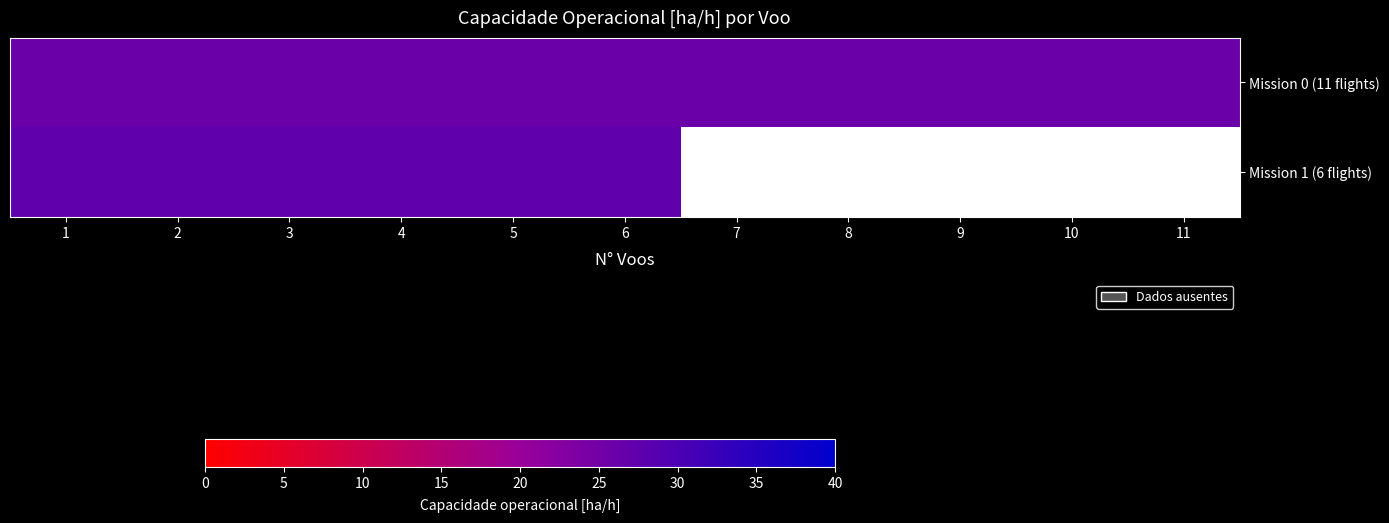

Rank the series by their maximum value, from highest to lowest.

Mission 1 (6 flights), Mission 0 (11 flights)